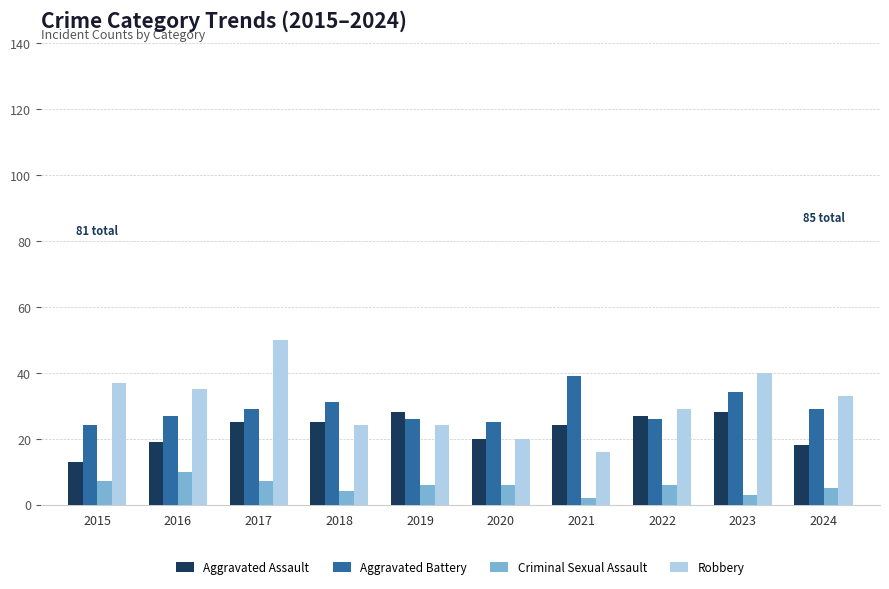

Which series changed the most between 2016 and 2024?

Criminal Sexual Assault